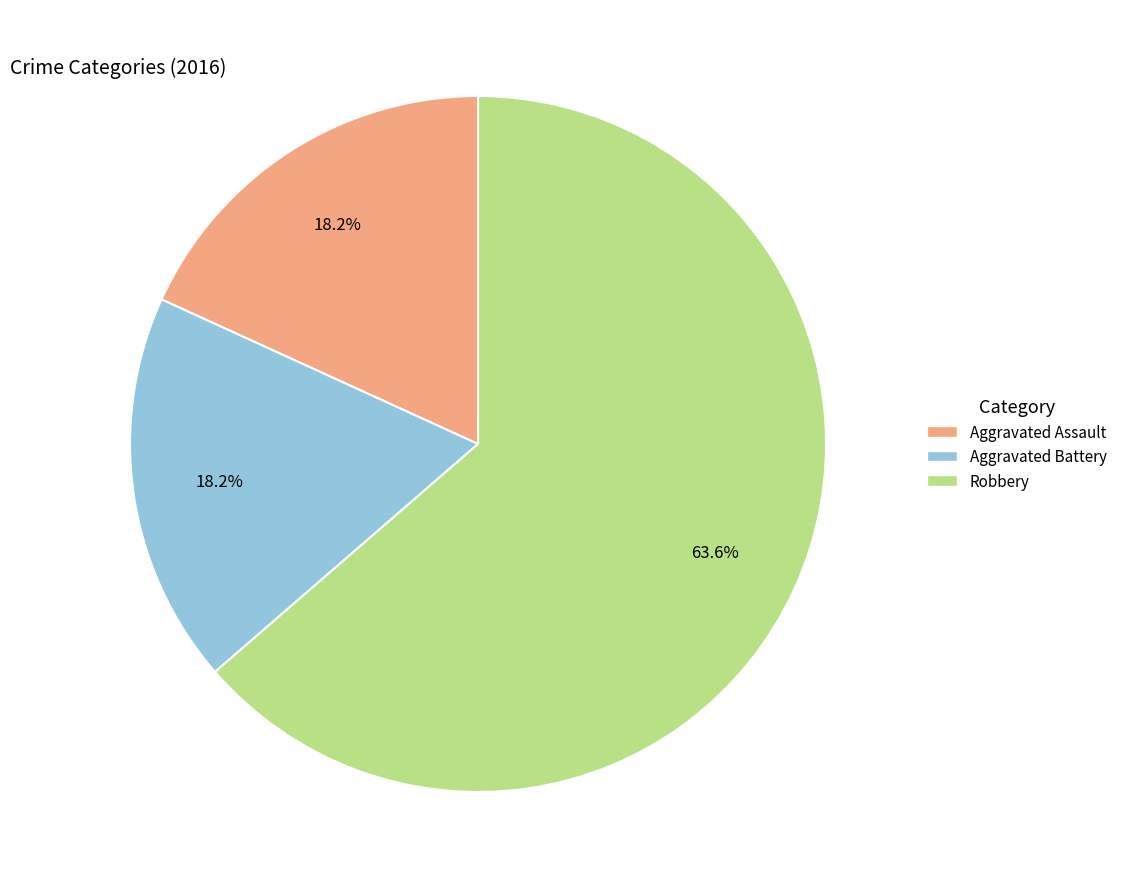

Which slice is the largest?

Robbery